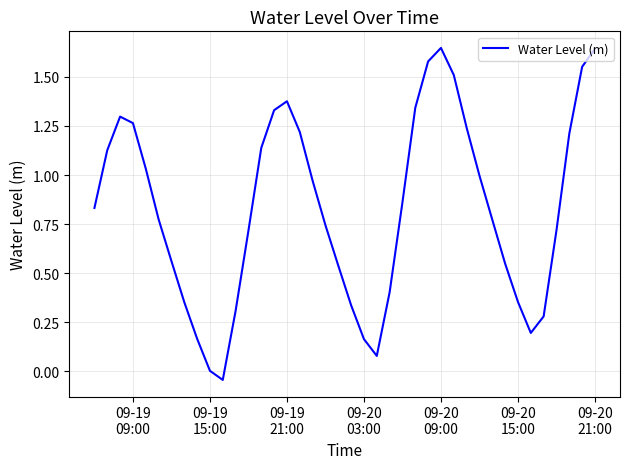

Reading right to left, list all the values displayed in this chart.

1.6	1.6	1.2	0.7	0.3	0.2	0.4	0.5	0.8	1.0	1.2	1.5	1.6	1.6	1.3	0.9	0.4	0.1	0.2	0.3	0.5	0.7	1.0	1.2	1.4	1.3	1.1	0.7	0.3	-0.0	0.0	0.2	0.4	0.6	0.8	1.0	1.3	1.3	1.1	0.8